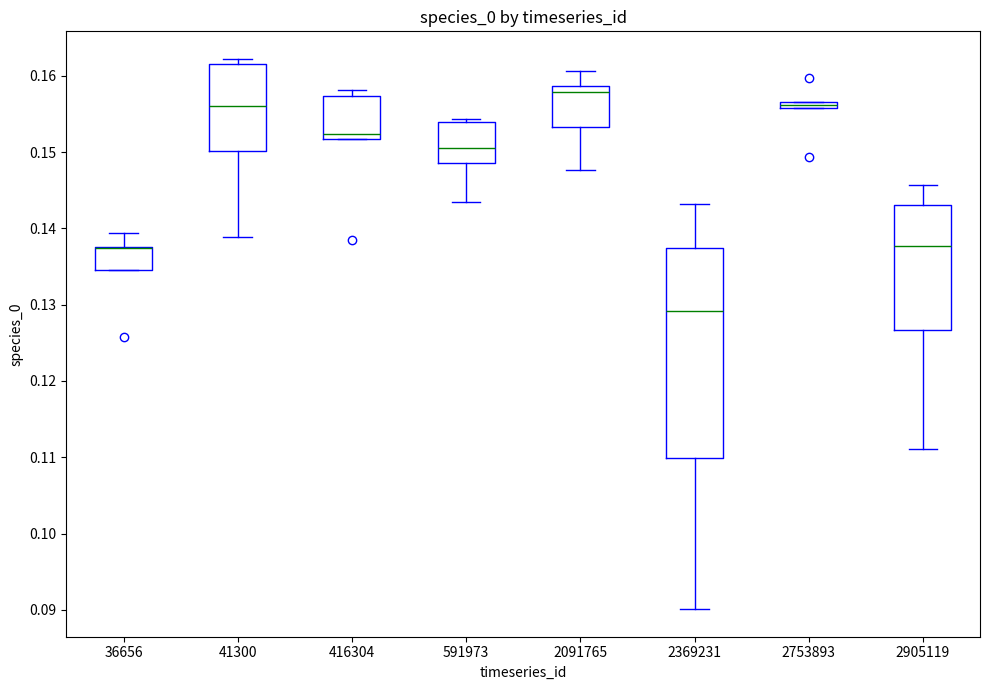

Which box is the tallest, from its lower edge to its upper edge?

2369231